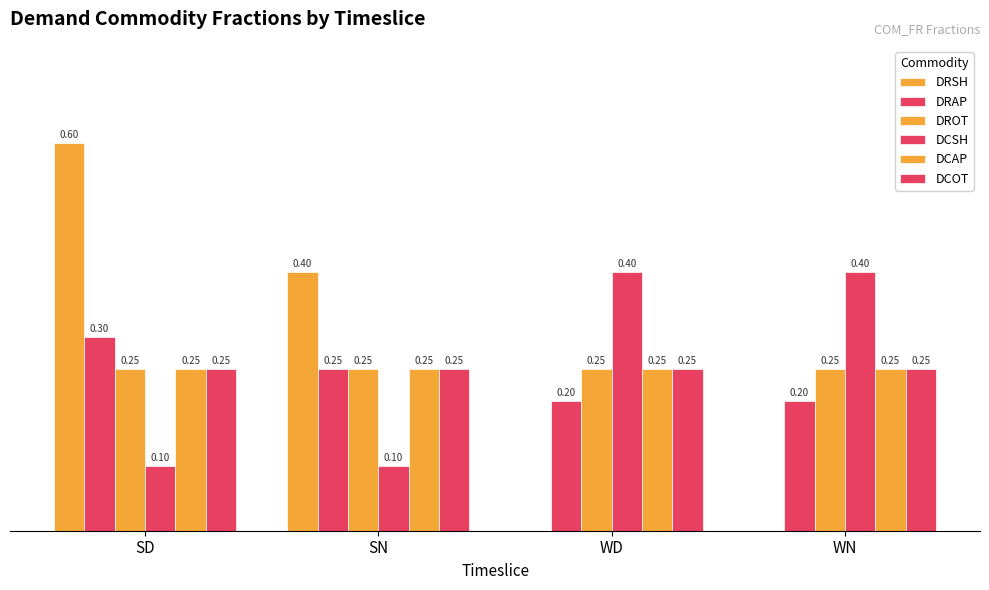

Reading left to right, extract all data points from this chart.

DRSH: 0.6	0.4	0.0	0.0
DRAP: 0.3	0.2	0.2	0.2
DROT: 0.2	0.2	0.2	0.2
DCSH: 0.1	0.1	0.4	0.4
DCAP: 0.2	0.2	0.2	0.2
DCOT: 0.2	0.2	0.2	0.2